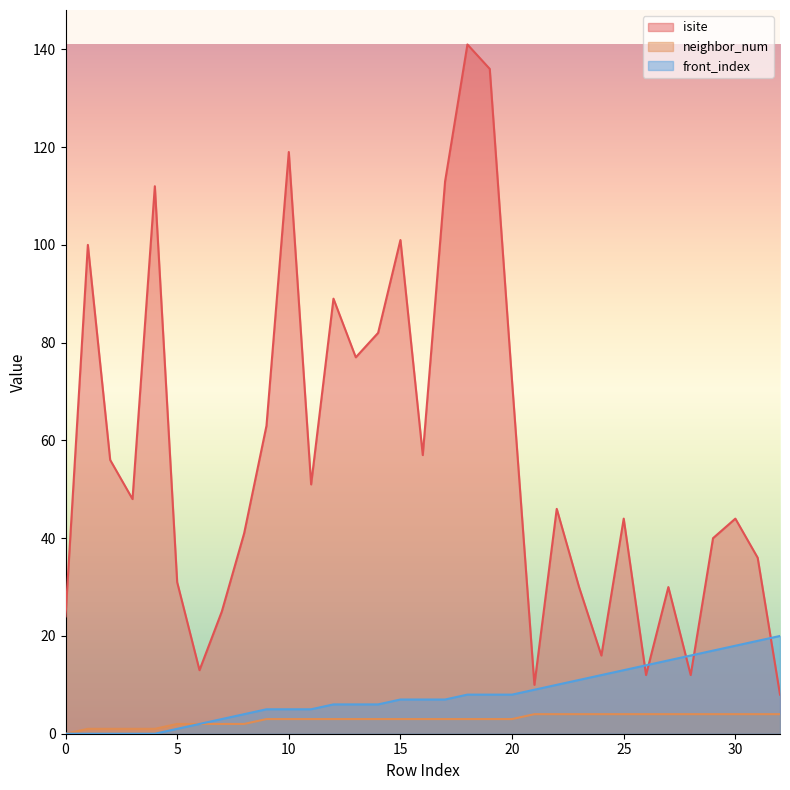

Reading right to left, extract all data points from this chart.

isite: 8	36	44	40	12	30	12	44	16	30	46	10	72	136	141	113	57	101	82	77	89	51	119	63	41	25	13	31	112	48	56	100	24
neighbor_num: 4	4	4	4	4	4	4	4	4	4	4	4	3	3	3	3	3	3	3	3	3	3	3	3	2	2	2	2	1	1	1	1	0
front_index: 20	19	18	17	16	15	14	13	12	11	10	9	8	8	8	7	7	7	6	6	6	5	5	5	4	3	2	1	0	0	0	0	0